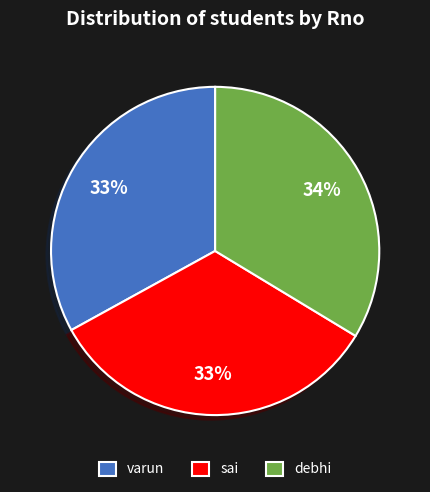

What is the ratio of the value at sai to the value at debhi?

1.0